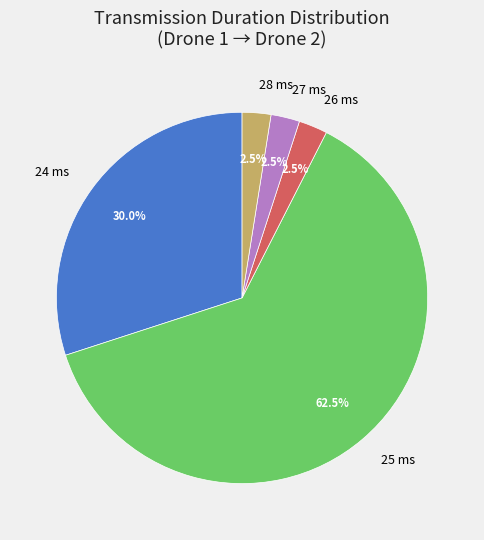

Is there any slice that represents more than half of the pie?

Yes